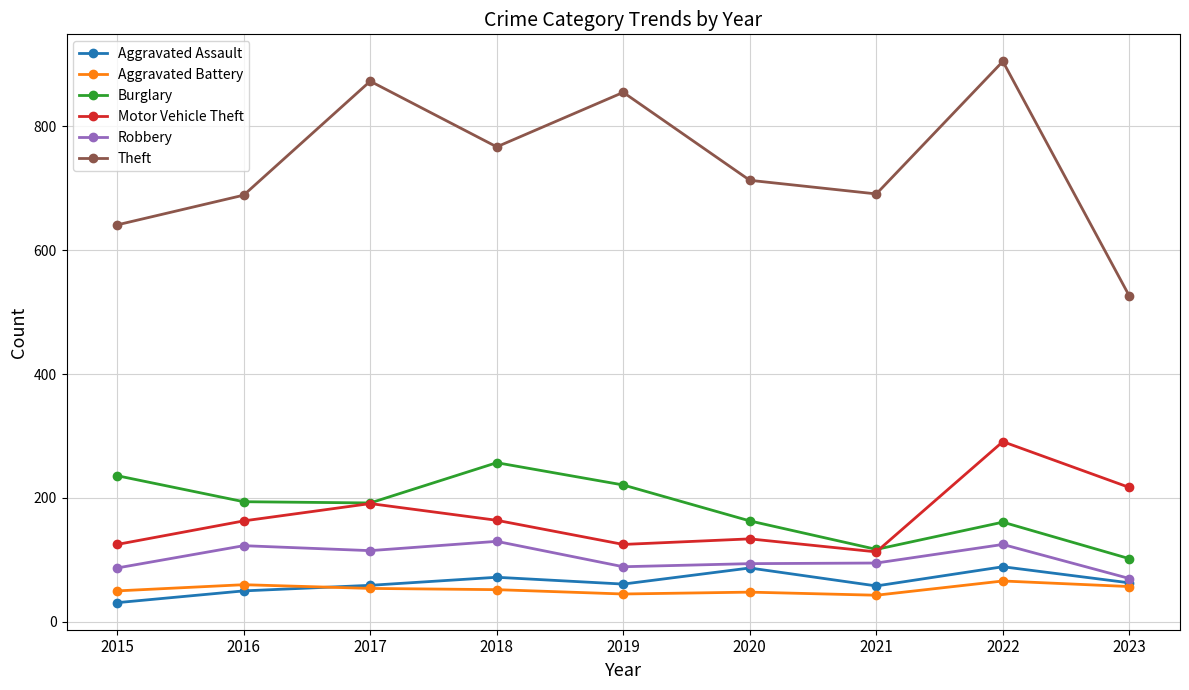

What is the value of the Aggravated Assault point at the 2nd from the left?

50